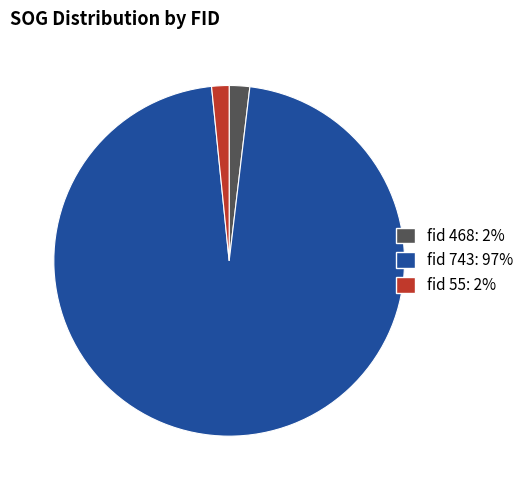

Is fid 743: 97% the majority of the pie?

Yes